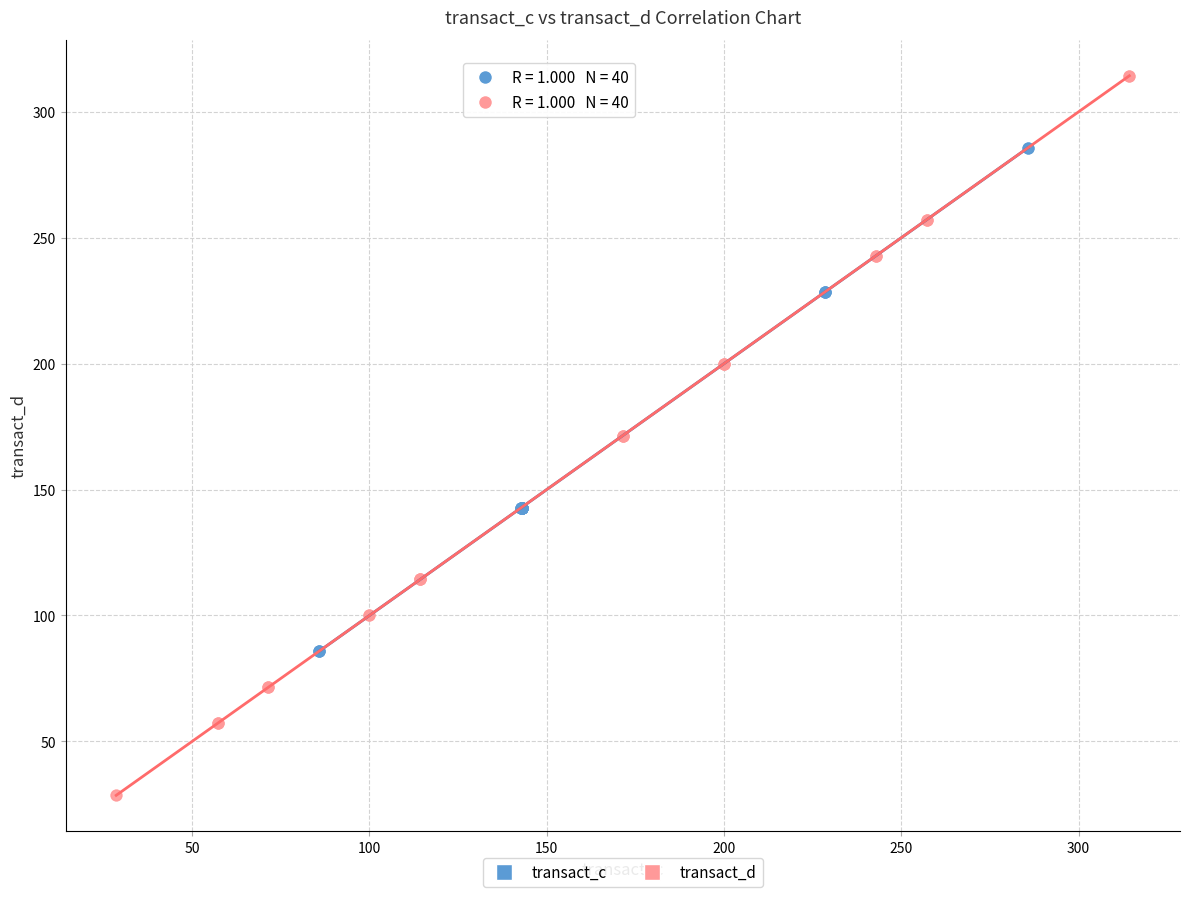

Which series reaches the minimum Y coordinate?

transact_d